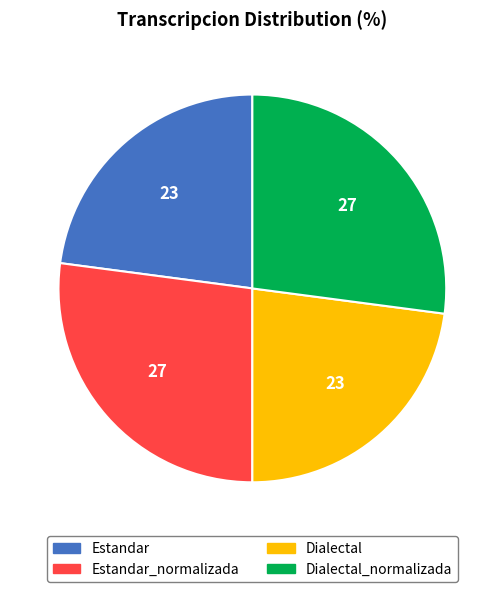

Is there any slice that represents more than half of the pie?

No